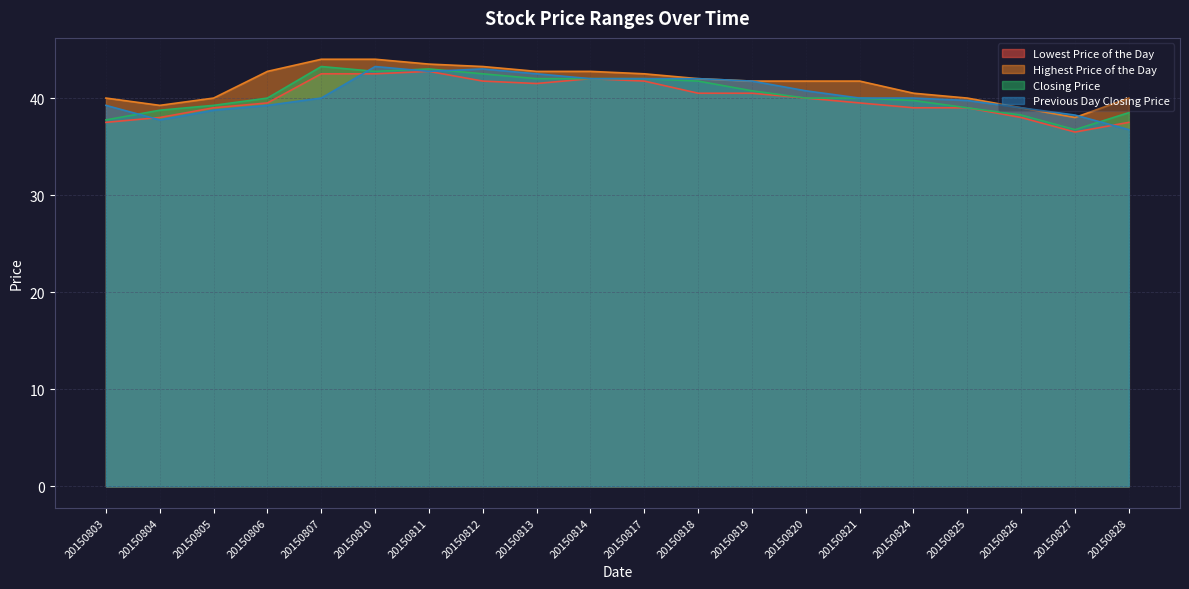

How many lines are shown in the chart?

4